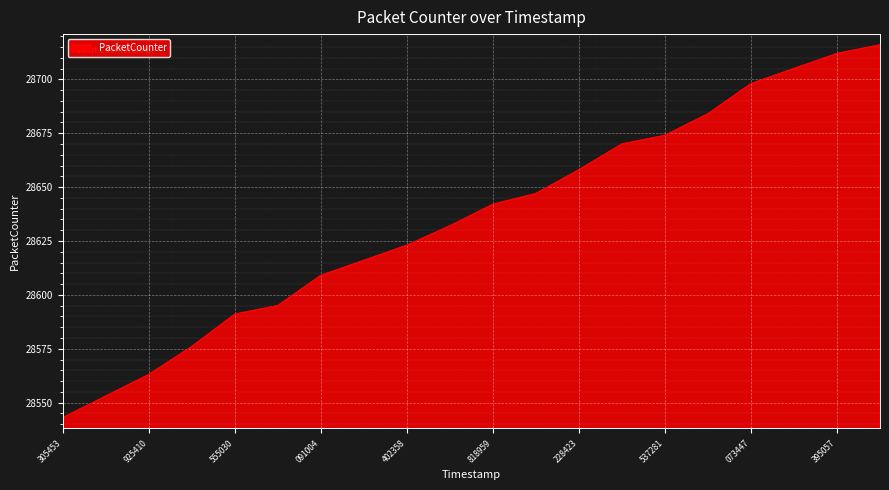

What is the minimum value shown in the chart?

28543